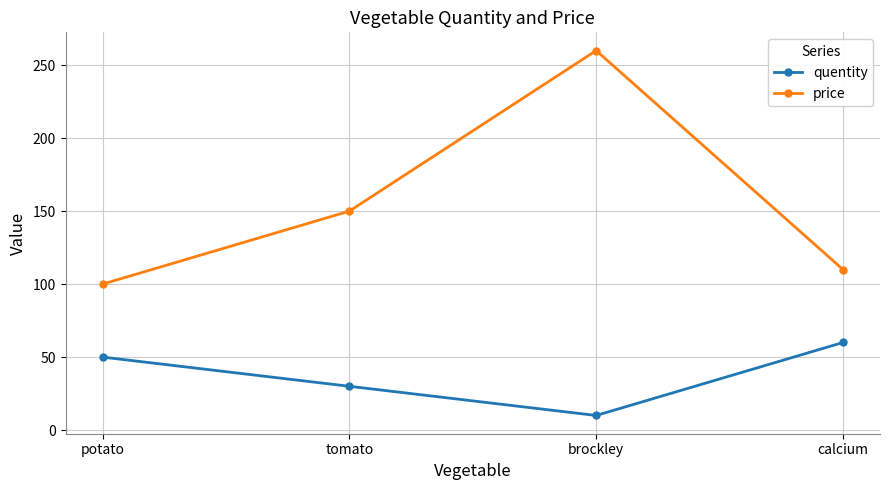

What is the sum of the price values at brockley and tomato?

410